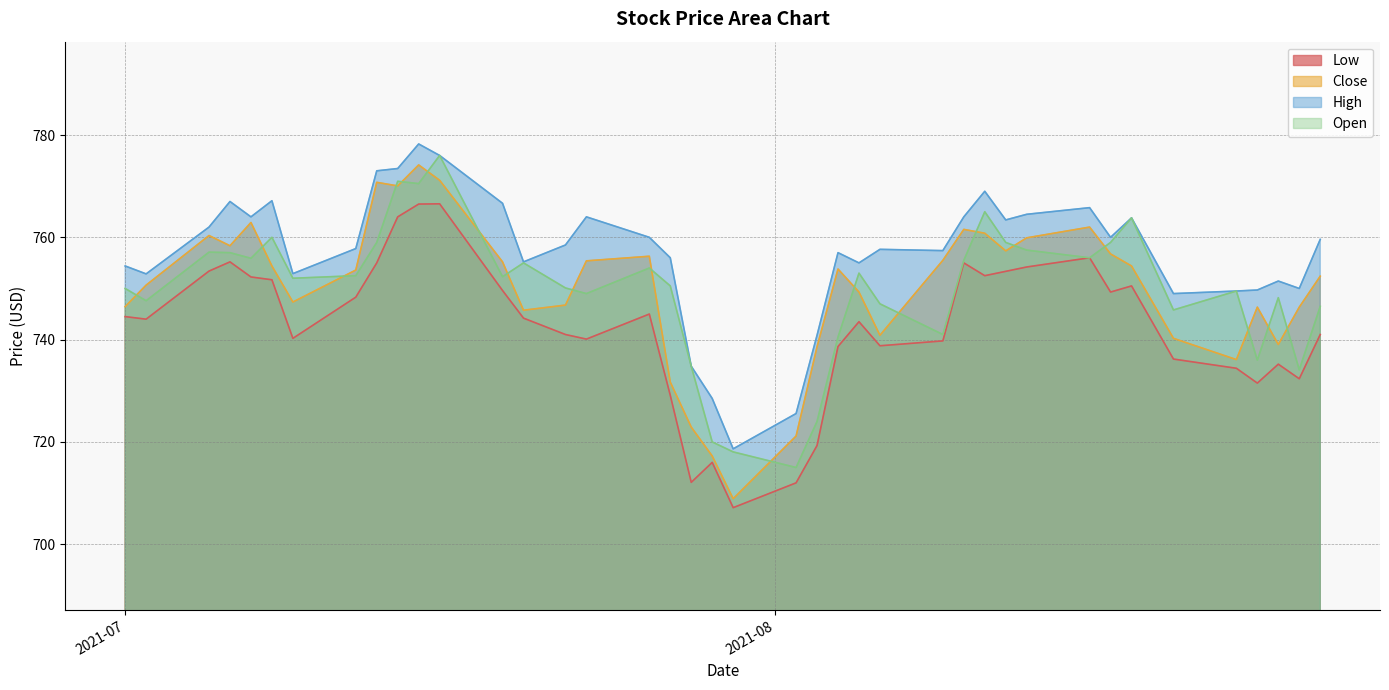

What is the average value of the Close series?

749.8